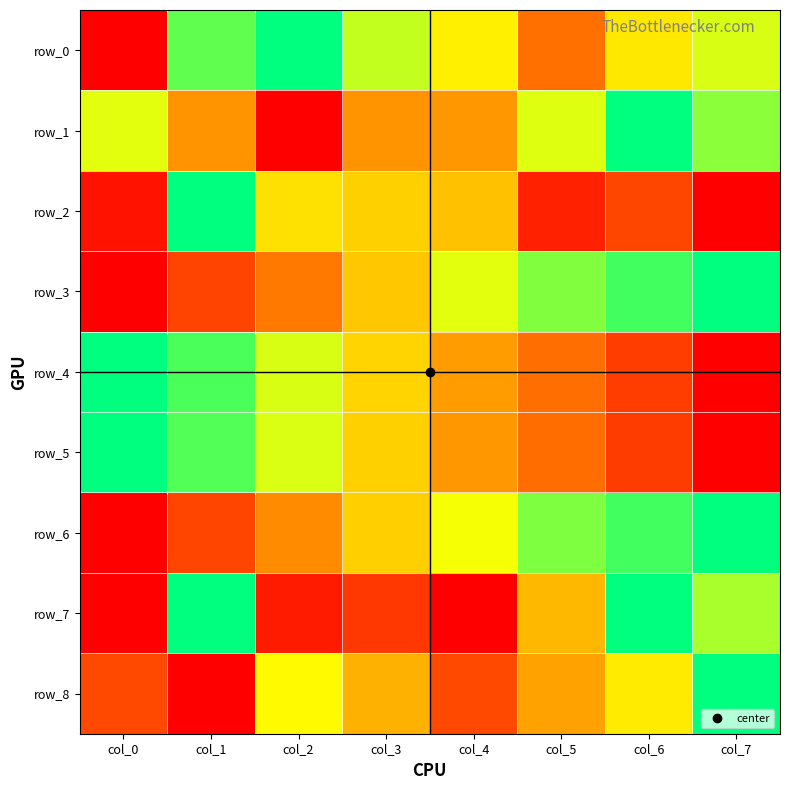

Is it true that row_1 equals 0.7 at col_1?

False